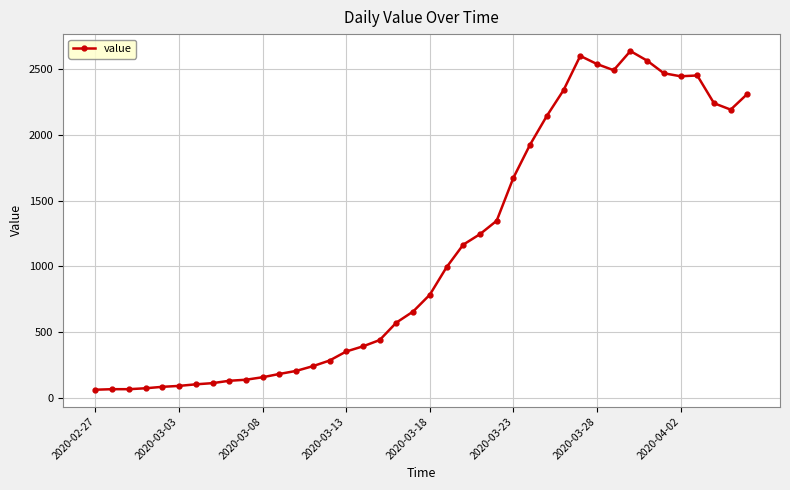

How many data points are less than 784?

20